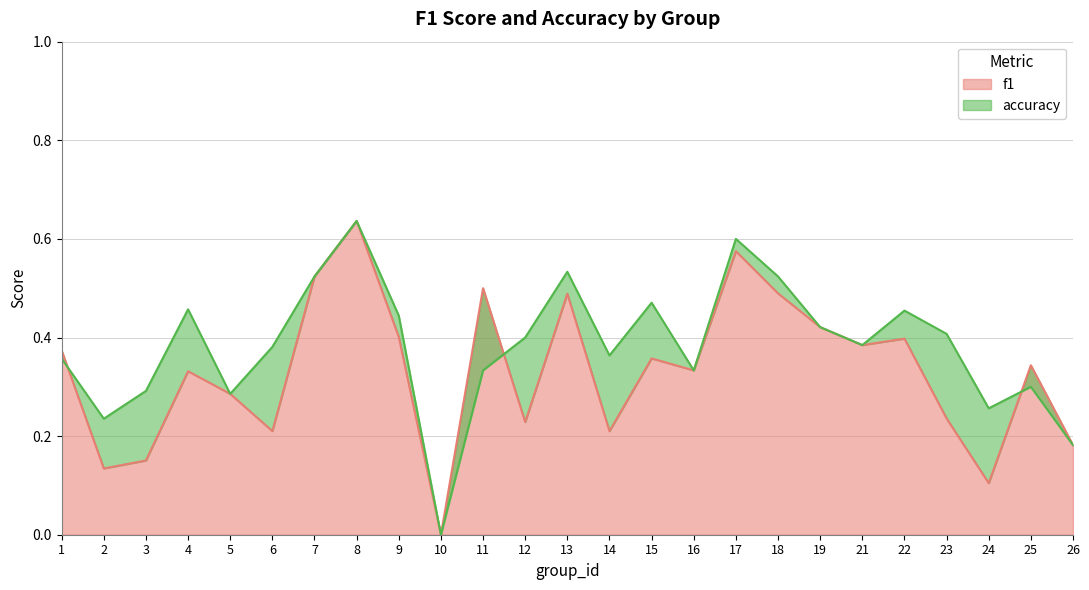

Where is the first local maximum for f1?

4